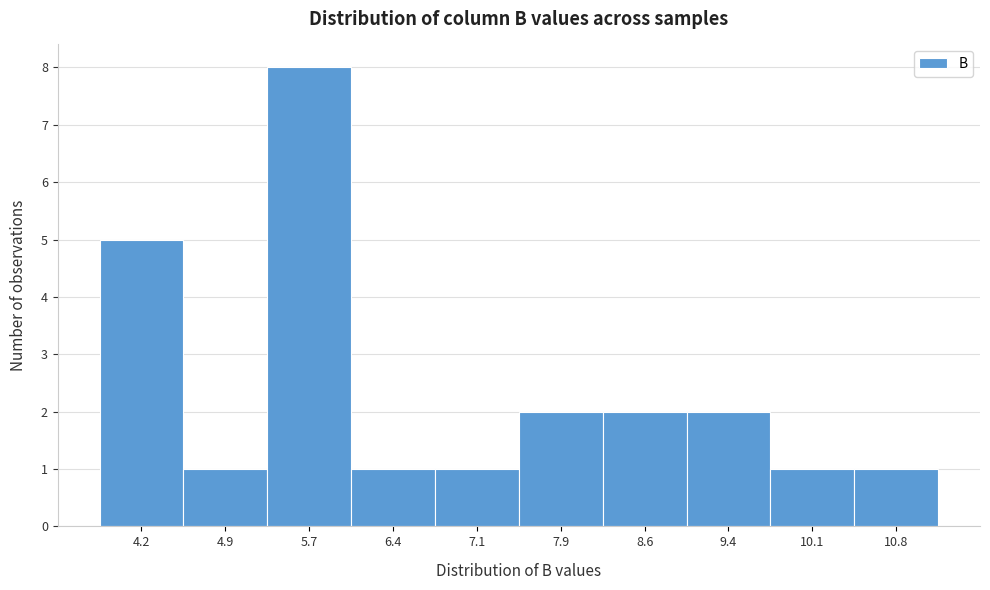

Over which range of the x-axis is the bar tallest?

5.3 to 6.0